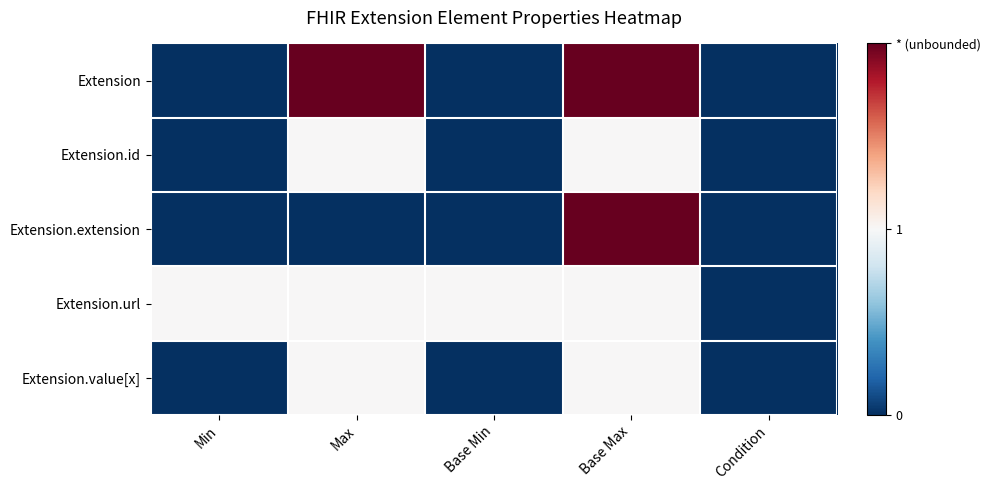

Reading right to left, what are all the values shown in this chart?

Extension: Condition=0	Base Max=2	Base Min=0	Max=2	Min=0
Extension.id: Condition=0	Base Max=1	Base Min=0	Max=1	Min=0
Extension.extension: Condition=0	Base Max=2	Base Min=0	Max=0	Min=0
Extension.url: Condition=0	Base Max=1	Base Min=1	Max=1	Min=1
Extension.value[x]: Condition=0	Base Max=1	Base Min=0	Max=1	Min=0